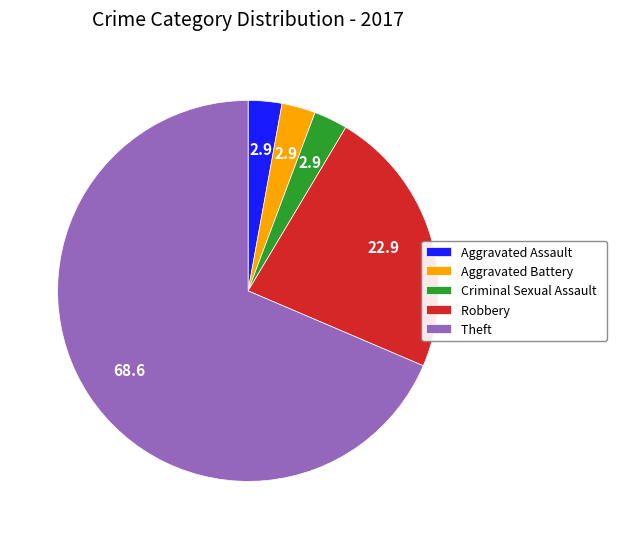

Which has a higher value, Theft or Robbery?

Theft